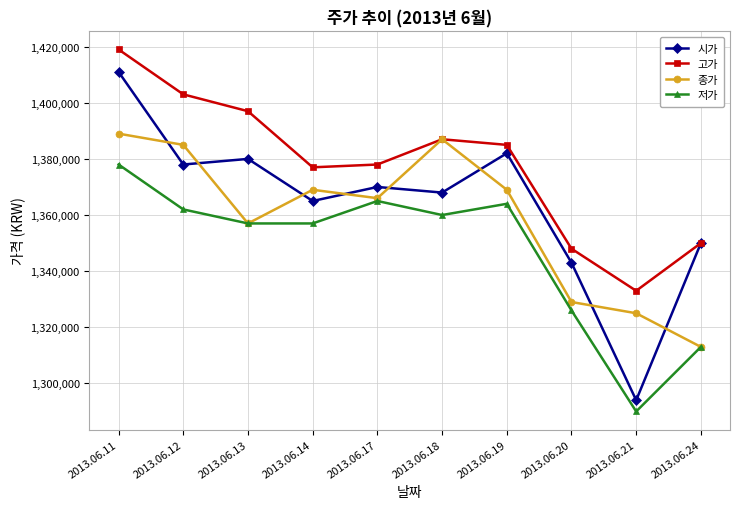

True or false: 시가 has more than 1 points higher than both neighbors.

True